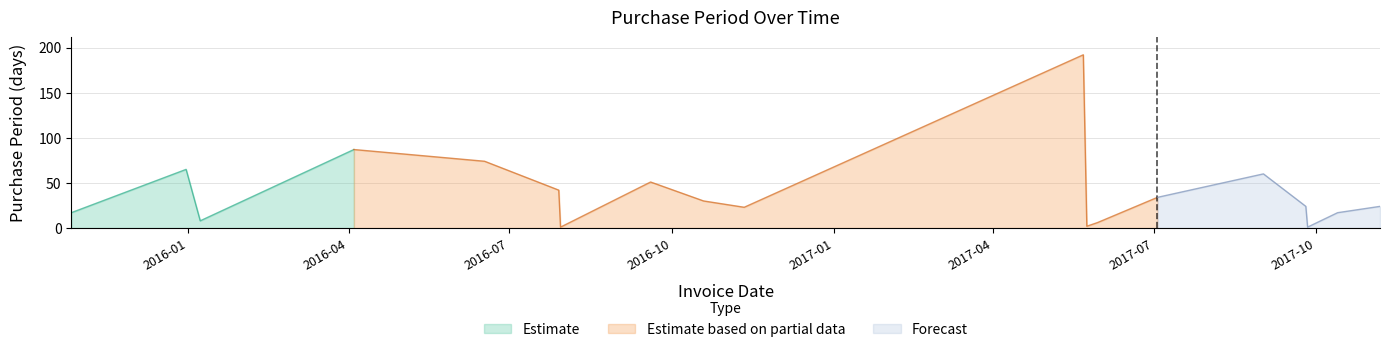

Is it true that the value at 2015-10-27 is 17?

True